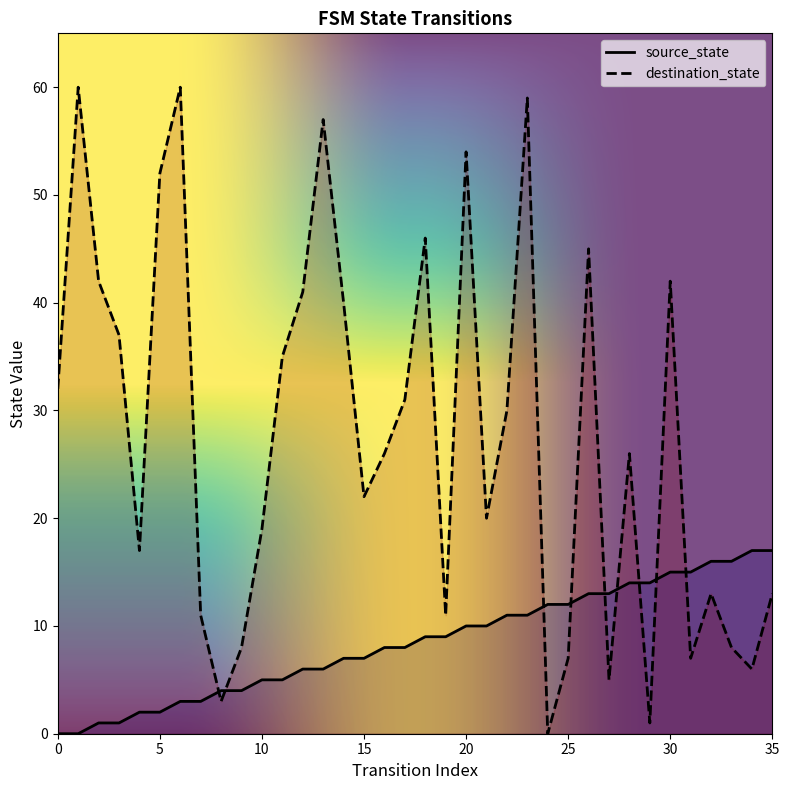

Between which two adjacent categories do destination_state and source_state first intersect?

7 and 8